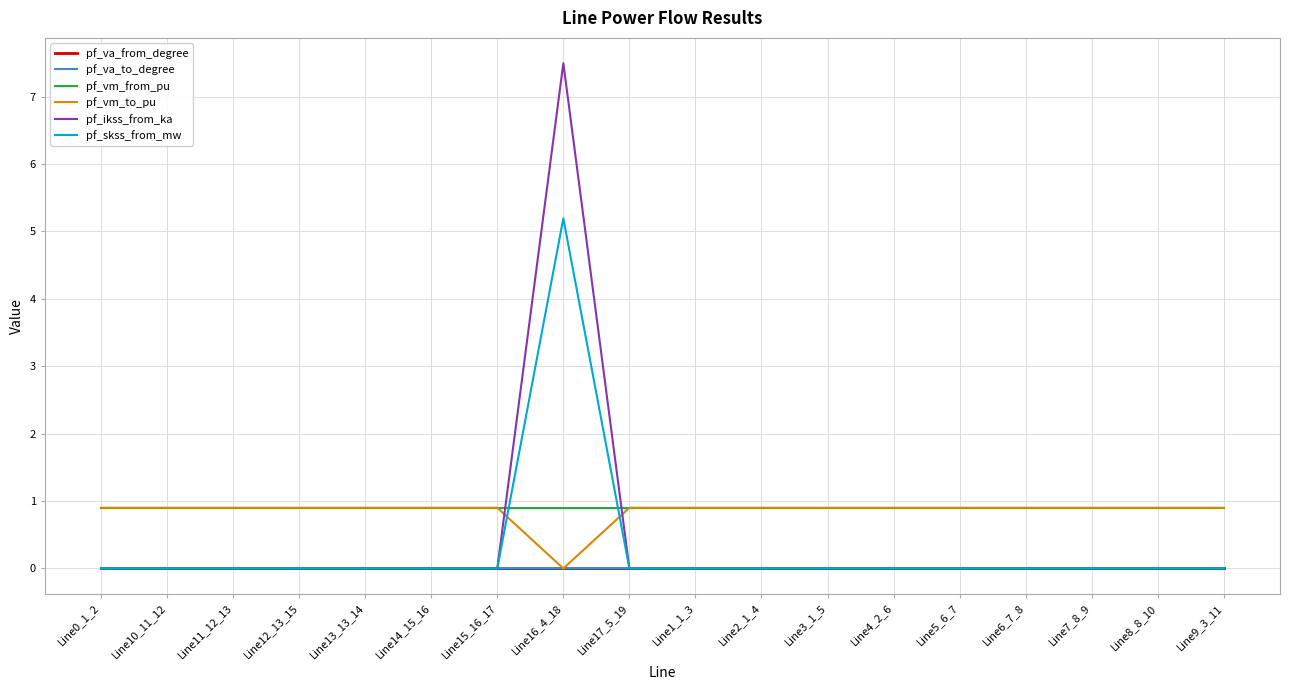

The value of pf_va_to_degree at Line2_1_4 is -0.0. True or false?

True